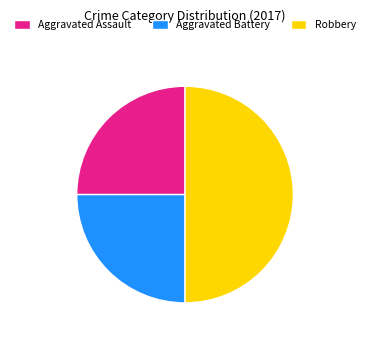

Between Aggravated Assault and Robbery, which is larger?

Robbery